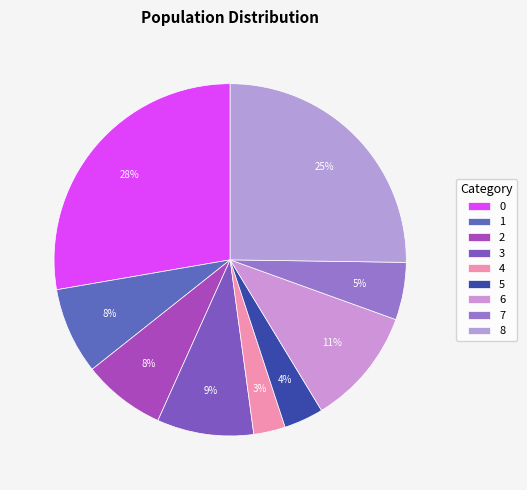

Is it true that 2 is 8% of the pie?

True